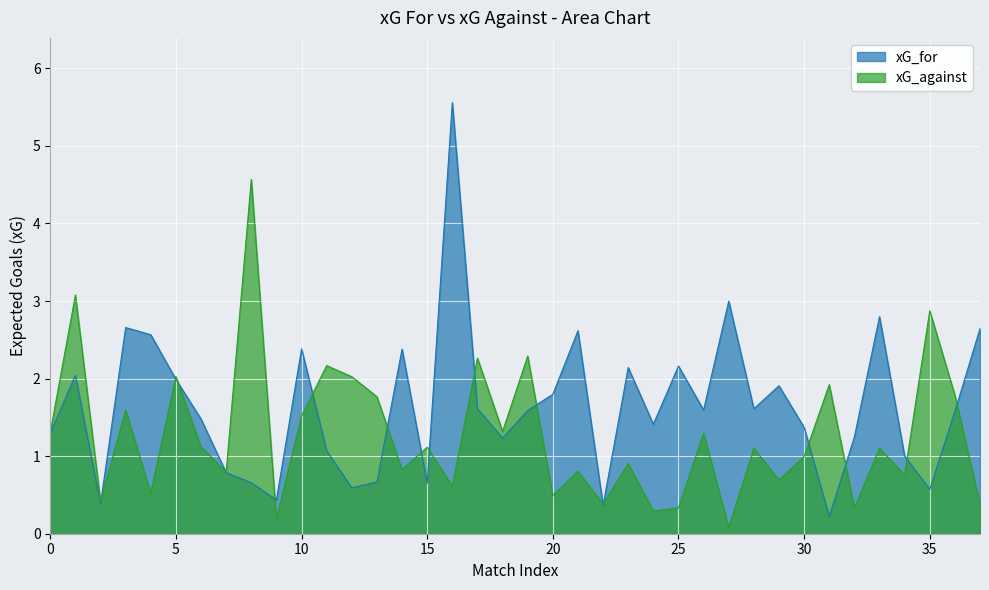

What is the value of the xG_for point at the 12th from the left?

1.1